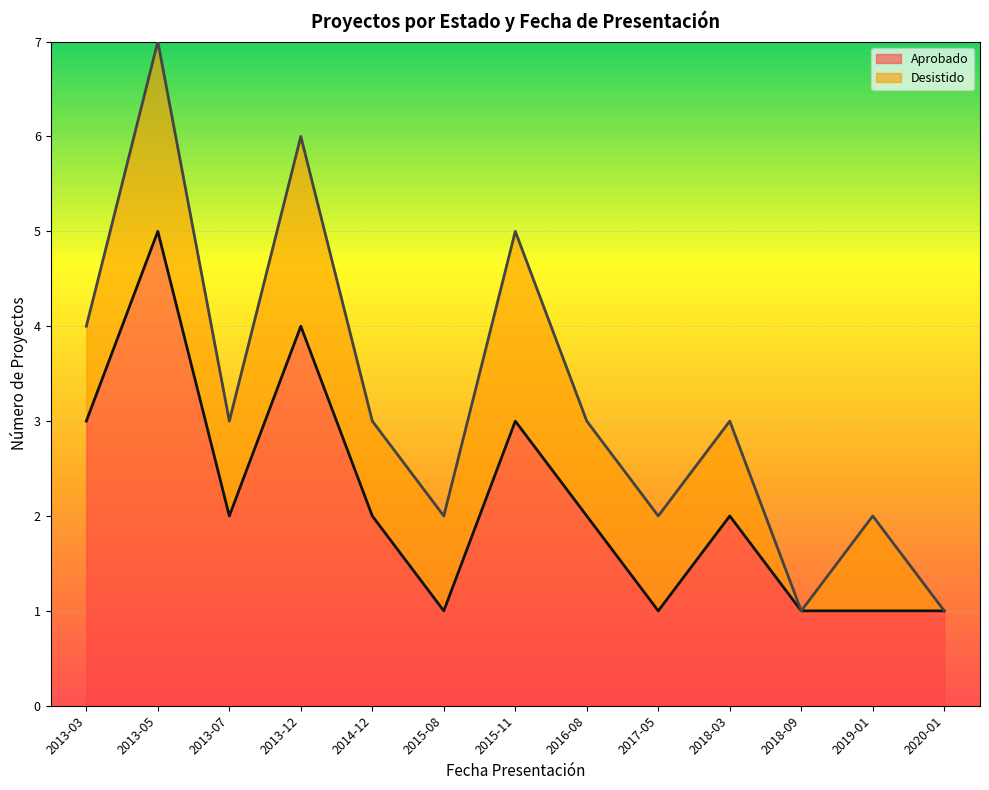

List the labels in order of value, smallest first.

2015-08, 2017-05, 2018-09, 2019-01, 2020-01, 2013-07, 2014-12, 2016-08, 2018-03, 2013-03, 2015-11, 2013-12, 2013-05